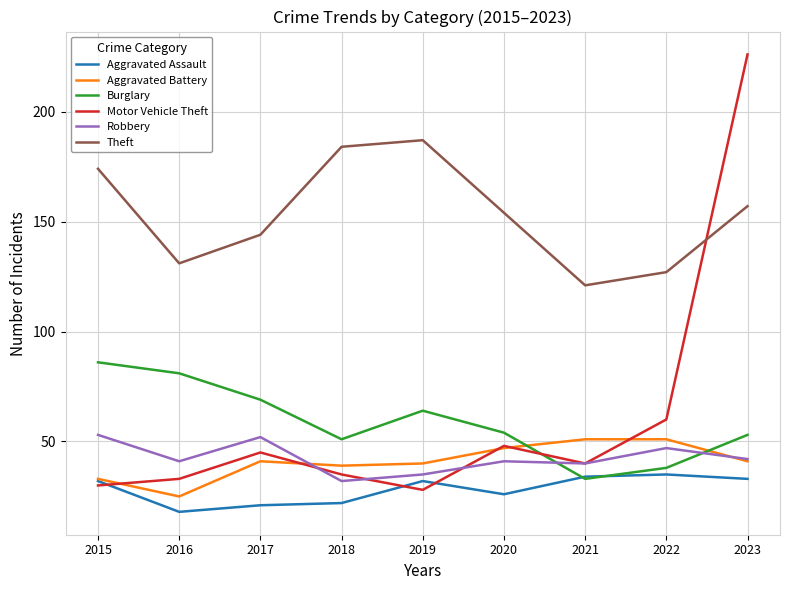

How many intersections are there between Theft and Motor Vehicle Theft?

1